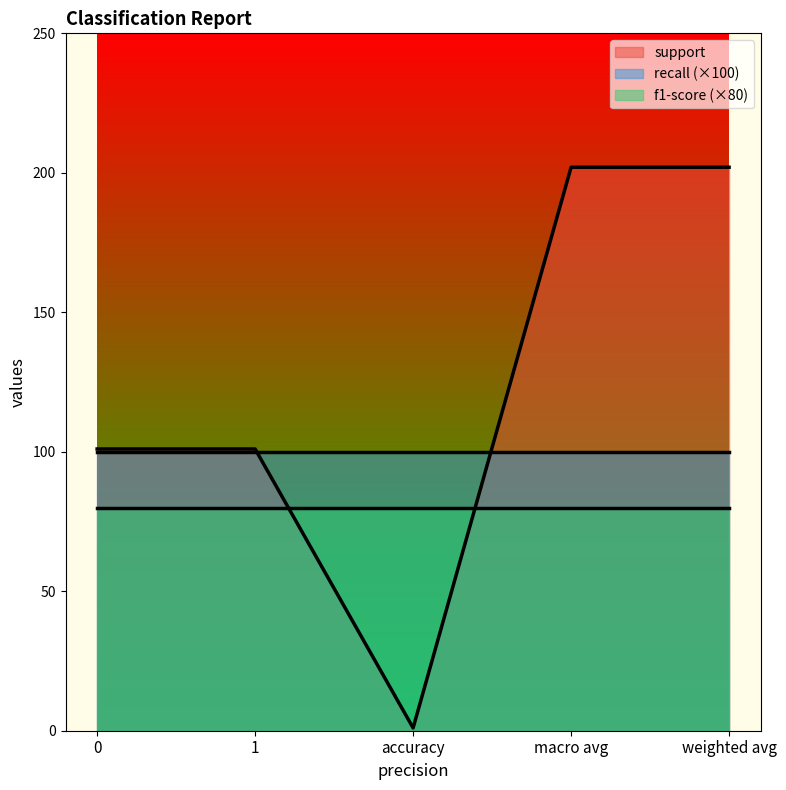

What is the value of the support point at the 5th from the left?

202